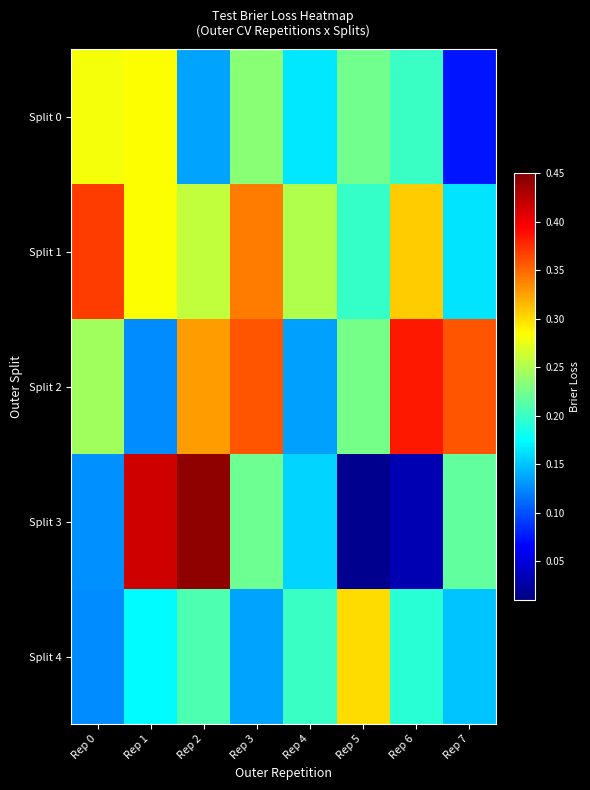

At which category is the sum across all series the highest?

Rep 2